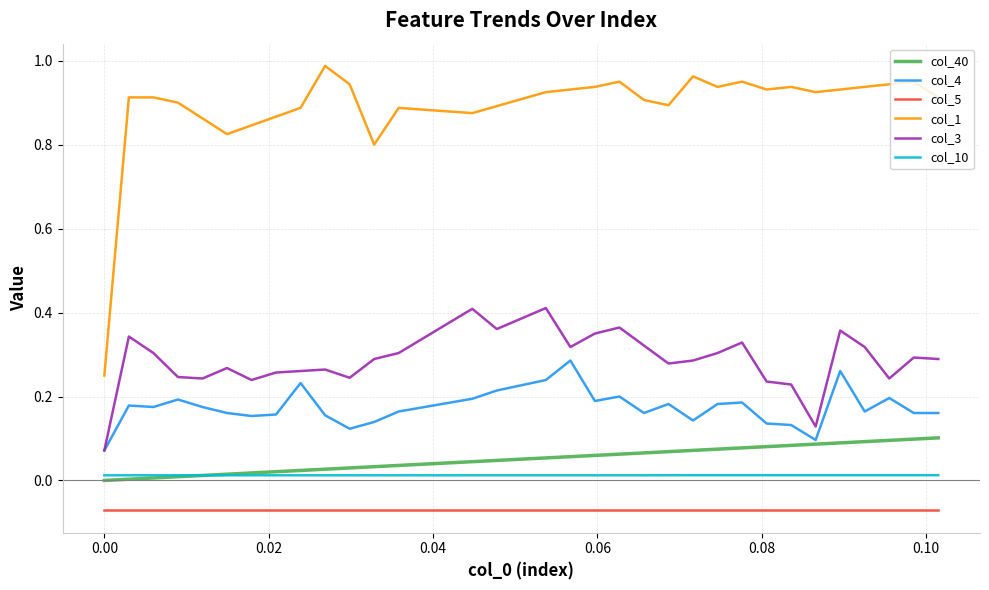

Does the chart have visible grid lines?

Yes